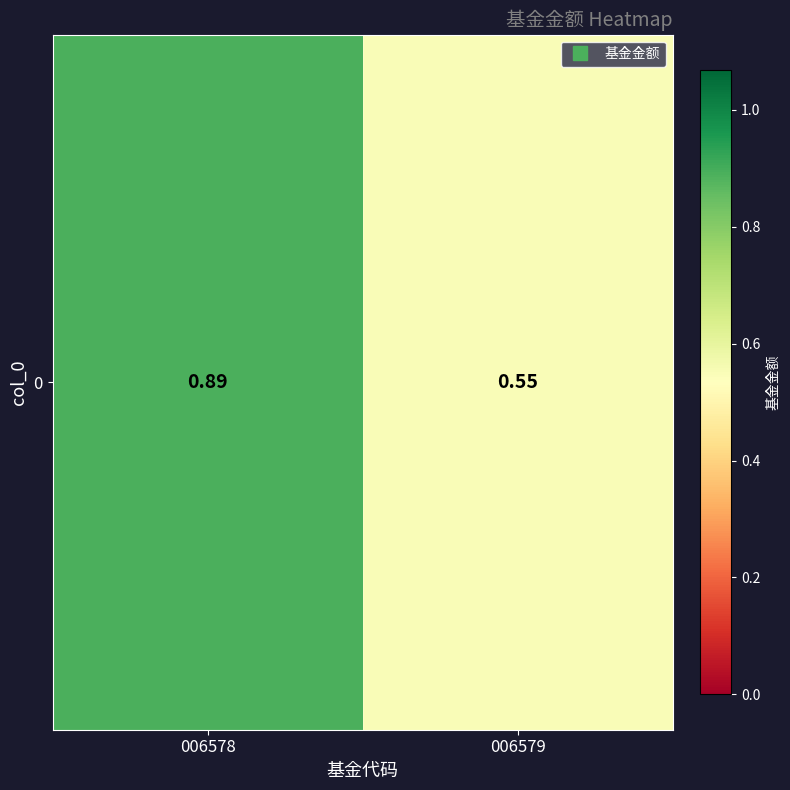

List the labels in order of value, smallest first.

006579, 006578